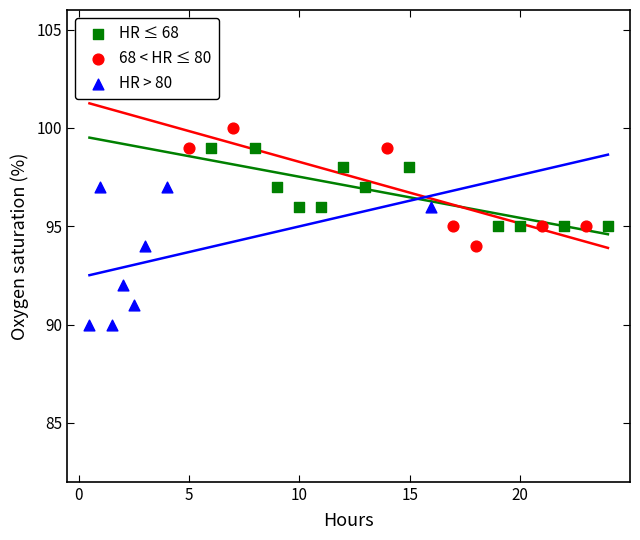

Which series contains the lowest Y value?

HR > 80